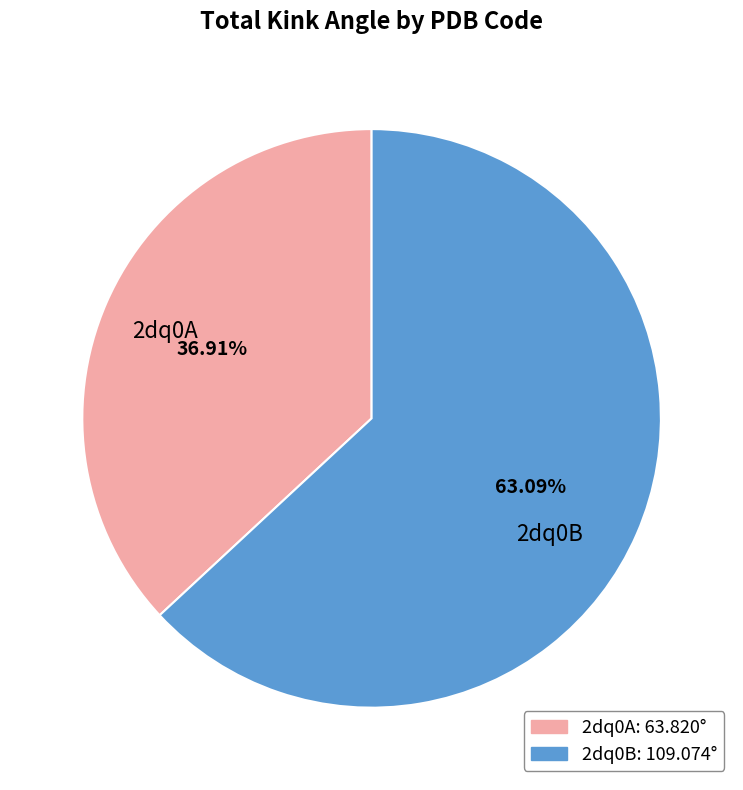

Rank the categories by value from lowest to highest.

2dq0A, 2dq0B